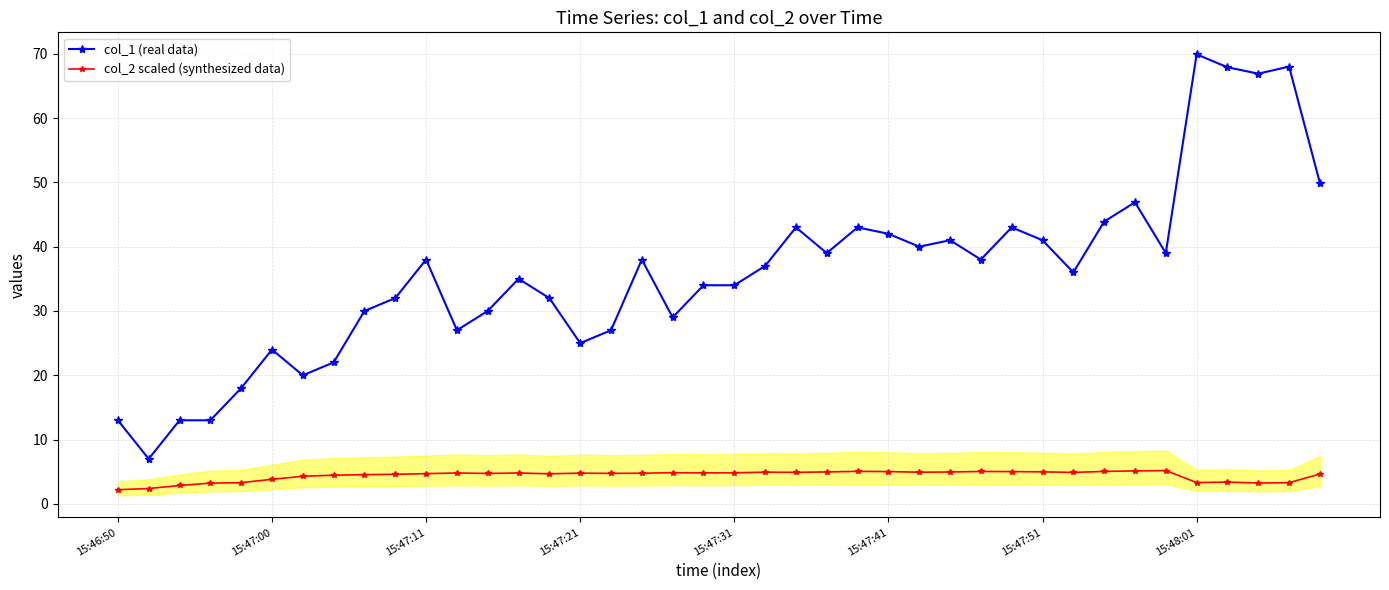

What is the maximum value for col_1 (real data)?

69.9